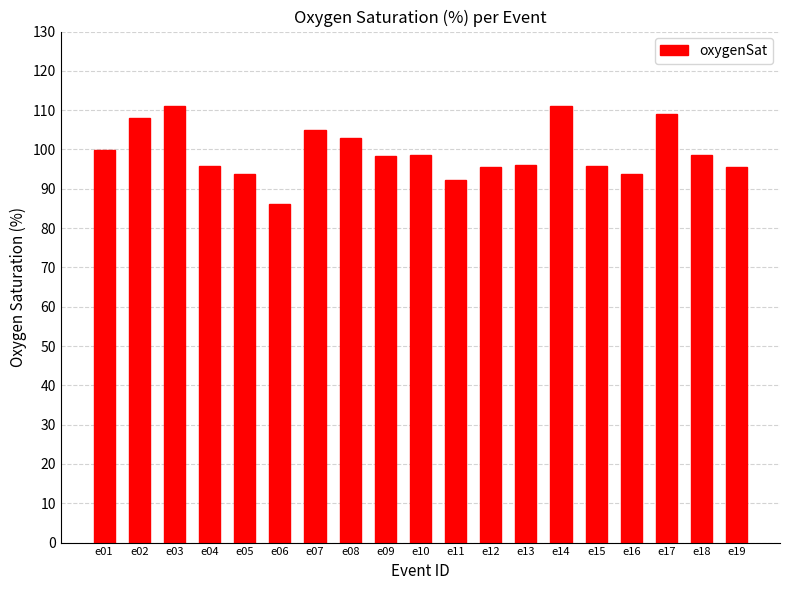

What is the value of the 18th bar from the left?

98.7